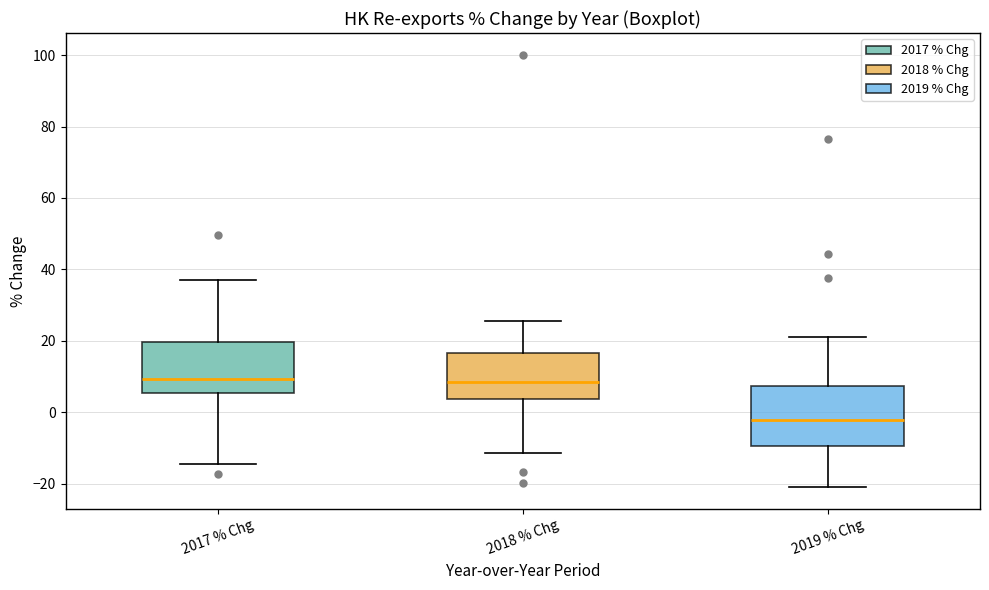

Where does the upper whisker of the box for 2019 % Chg end on the y-axis? The values are not printed on the chart, so give them approximately, as read against the axis.

22